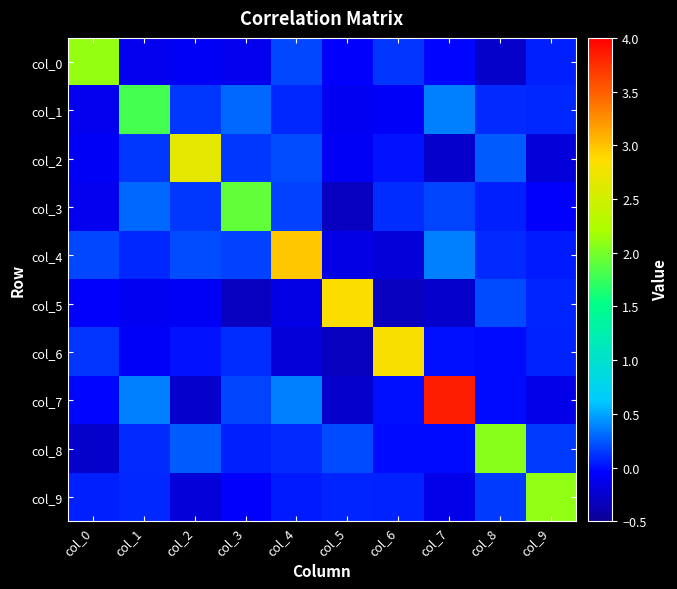

Reading right to left, transcribe all the data shown in this chart.

col_0: col_9=0.1	col_8=-0.3	col_7=-0.0	col_6=0.1	col_5=-0.1	col_4=0.2	col_3=-0.1	col_2=-0.1	col_1=-0.1	col_0=2.1
col_1: col_9=0.1	col_8=0.1	col_7=0.4	col_6=-0.1	col_5=-0.1	col_4=0.1	col_3=0.3	col_2=0.1	col_1=1.8	col_0=-0.1
col_2: col_9=-0.2	col_8=0.3	col_7=-0.3	col_6=0.0	col_5=-0.1	col_4=0.2	col_3=0.1	col_2=2.7	col_1=0.1	col_0=-0.1
col_3: col_9=-0.1	col_8=0.1	col_7=0.2	col_6=0.1	col_5=-0.3	col_4=0.2	col_3=1.9	col_2=0.1	col_1=0.3	col_0=-0.1
col_4: col_9=0.0	col_8=0.1	col_7=0.4	col_6=-0.2	col_5=-0.2	col_4=3.0	col_3=0.2	col_2=0.2	col_1=0.1	col_0=0.2
col_5: col_9=0.1	col_8=0.2	col_7=-0.3	col_6=-0.3	col_5=2.9	col_4=-0.2	col_3=-0.3	col_2=-0.1	col_1=-0.1	col_0=-0.1
col_6: col_9=0.1	col_8=-0.0	col_7=0.0	col_6=2.8	col_5=-0.3	col_4=-0.2	col_3=0.1	col_2=0.0	col_1=-0.1	col_0=0.1
col_7: col_9=-0.1	col_8=-0.0	col_7=3.8	col_6=0.0	col_5=-0.3	col_4=0.4	col_3=0.2	col_2=-0.3	col_1=0.4	col_0=-0.0
col_8: col_9=0.1	col_8=2.1	col_7=-0.0	col_6=-0.0	col_5=0.2	col_4=0.1	col_3=0.1	col_2=0.3	col_1=0.1	col_0=-0.3
col_9: col_9=2.1	col_8=0.1	col_7=-0.1	col_6=0.1	col_5=0.1	col_4=0.0	col_3=-0.1	col_2=-0.2	col_1=0.1	col_0=0.1